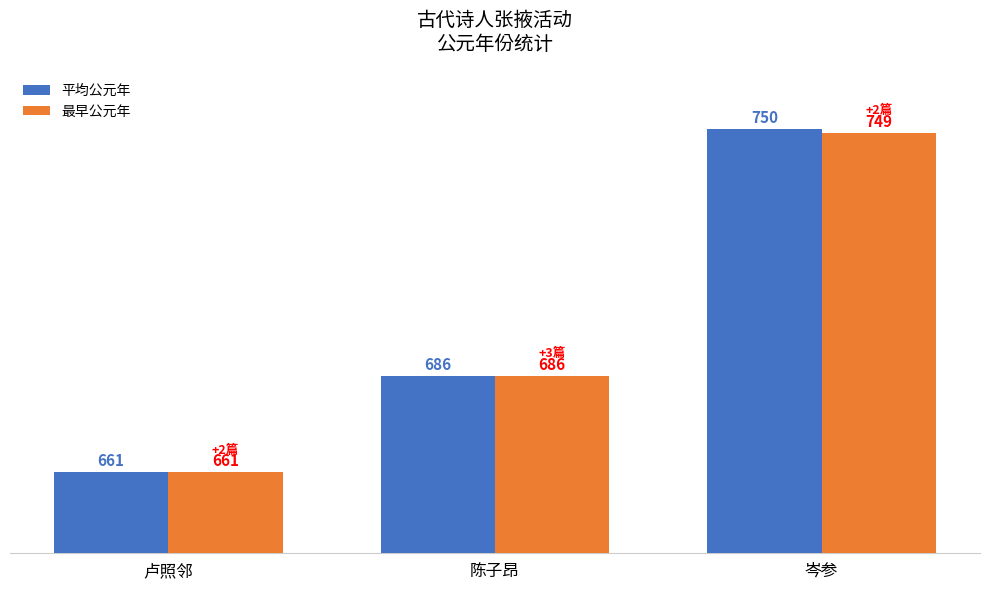

Rank the series by their maximum value, from lowest to highest.

最早公元年, 平均公元年